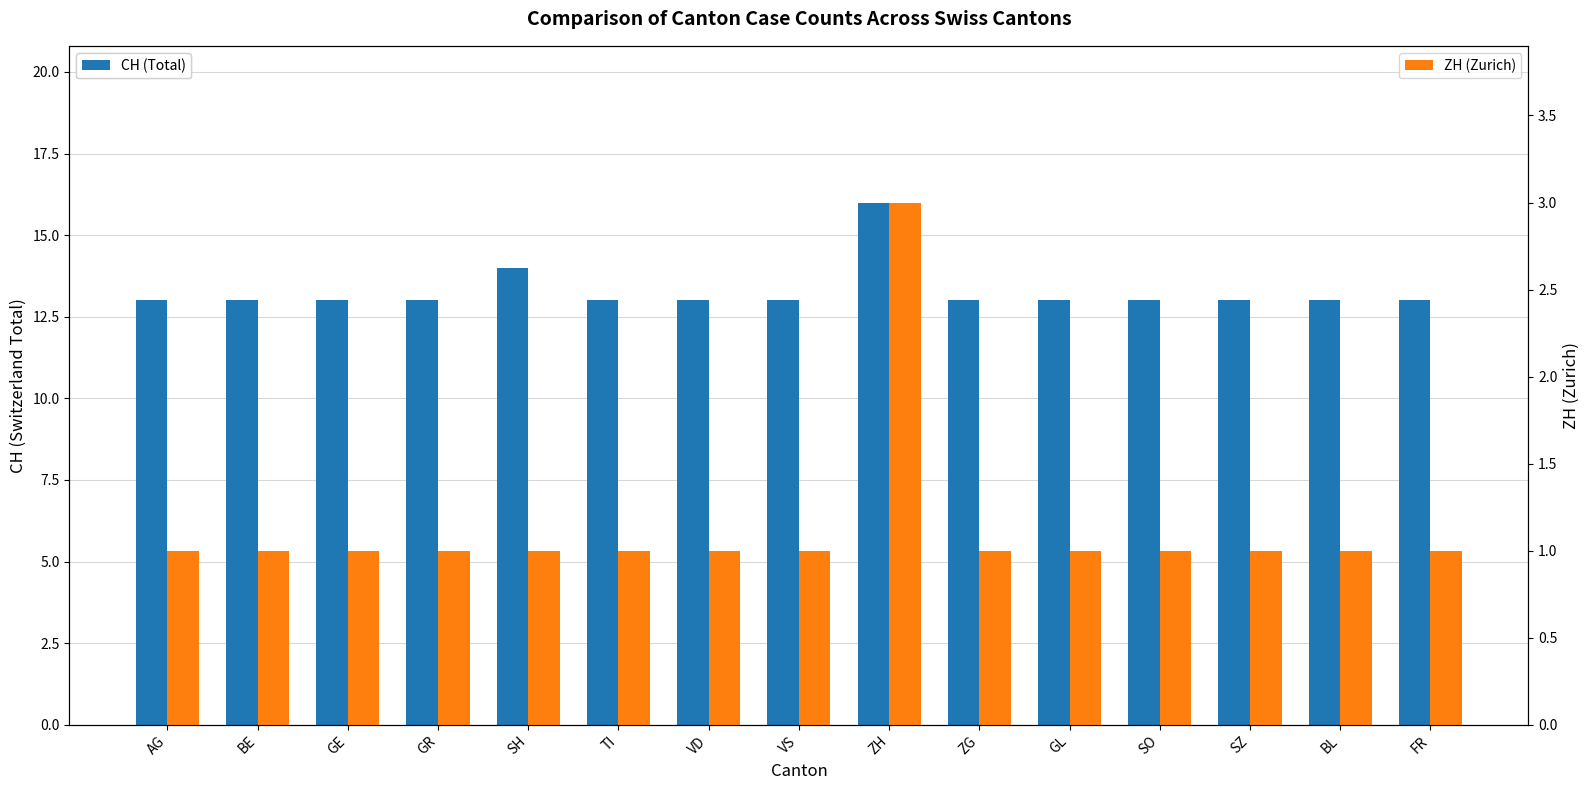

Which series has the widest spread of values?

CH (Total)